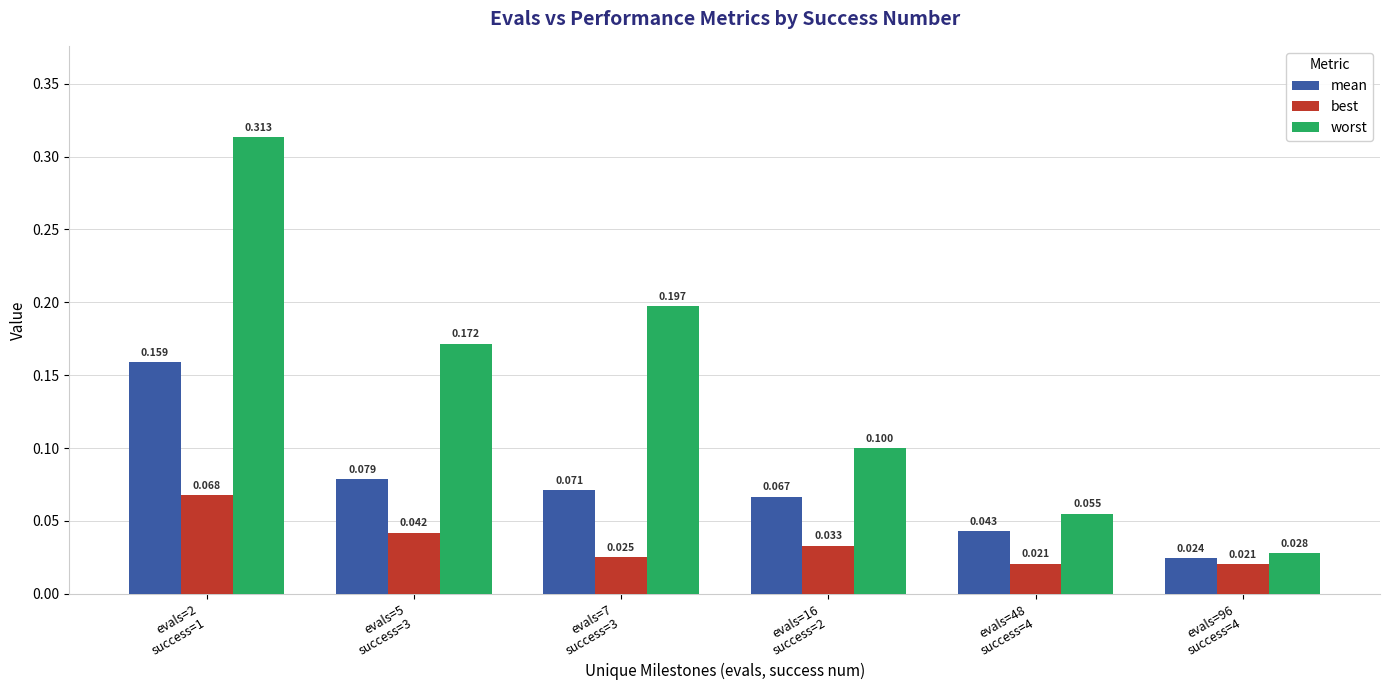

List the labels in order of mean value, smallest first.

evals=96
success=4, evals=48
success=4, evals=16
success=2, evals=7
success=3, evals=5
success=3, evals=2
success=1